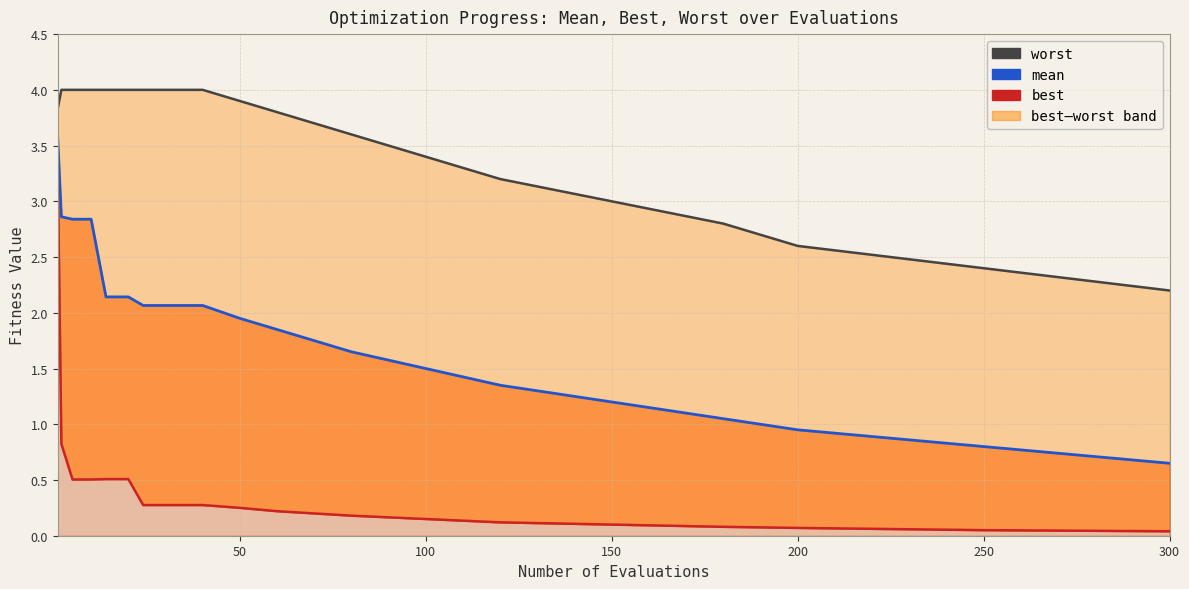

The mean series shows 3.0 at 5. True or false?

False